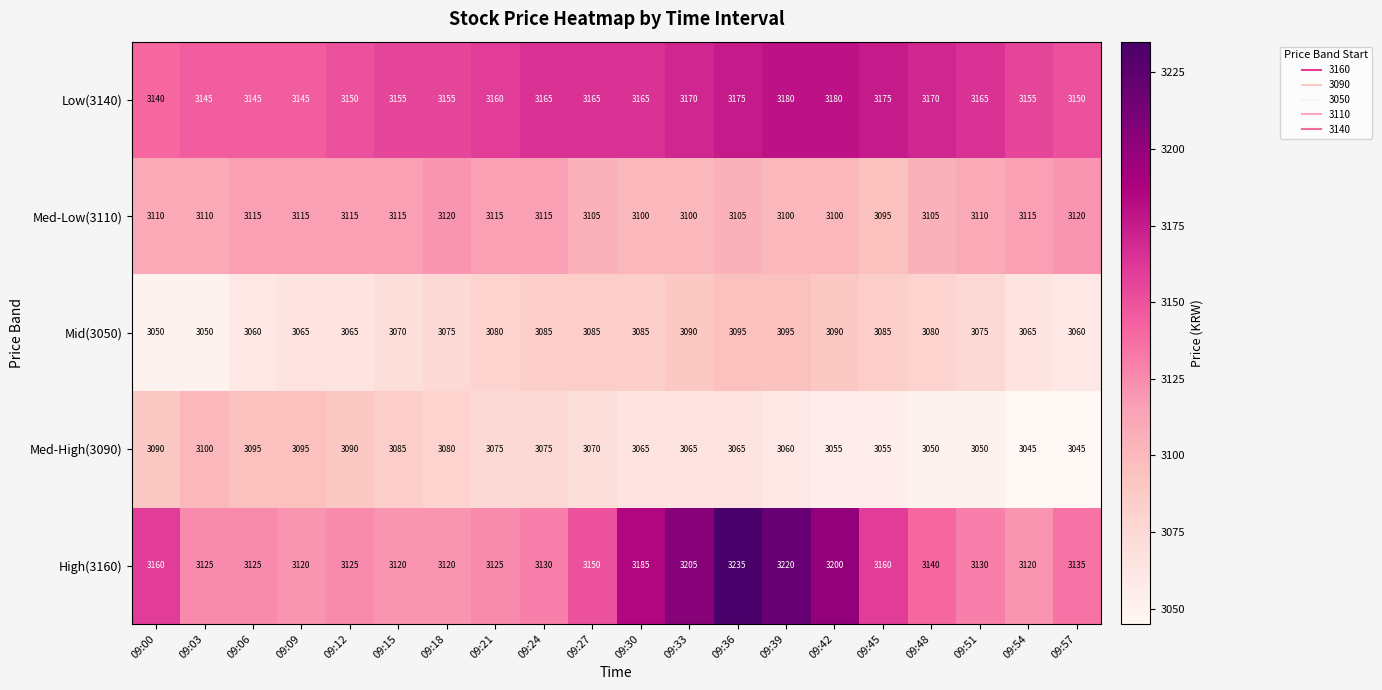

What is the difference between the maximum and minimum values in the Med-Low(3110) series?

25